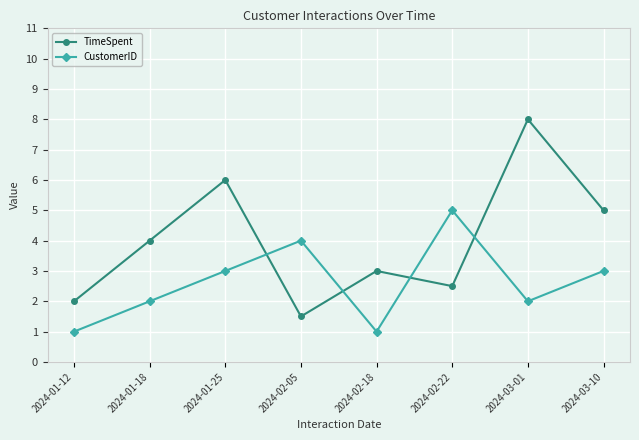

What is the difference between the highest and lowest values at 2024-02-22?

2.5